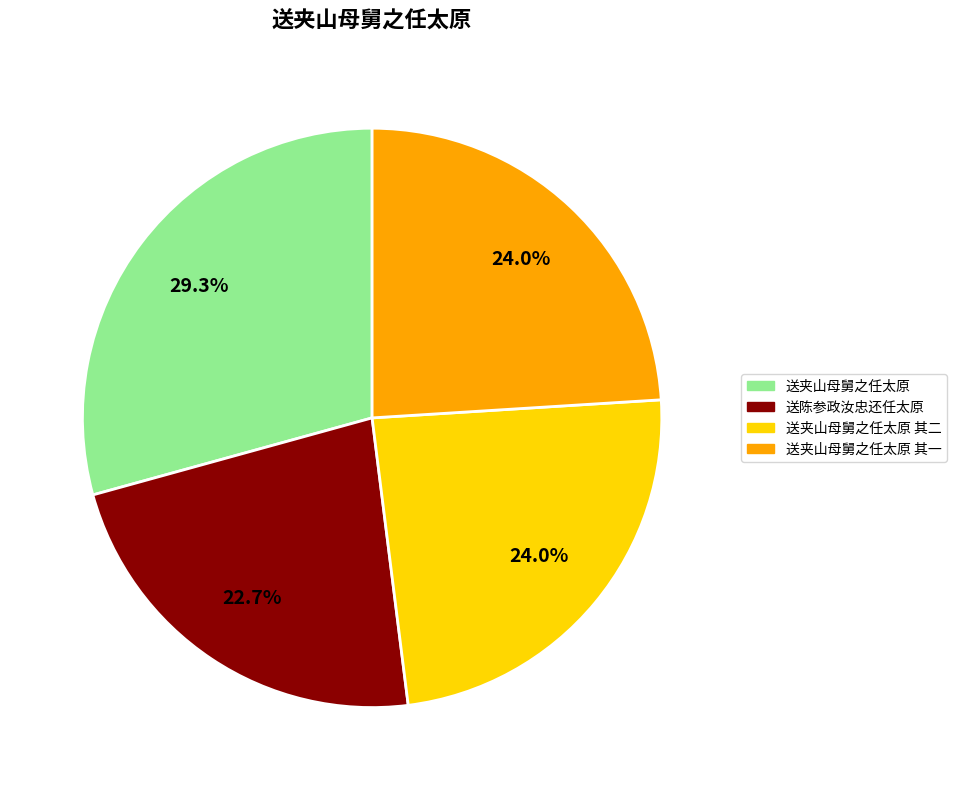

Is there any slice that represents more than half of the pie?

No